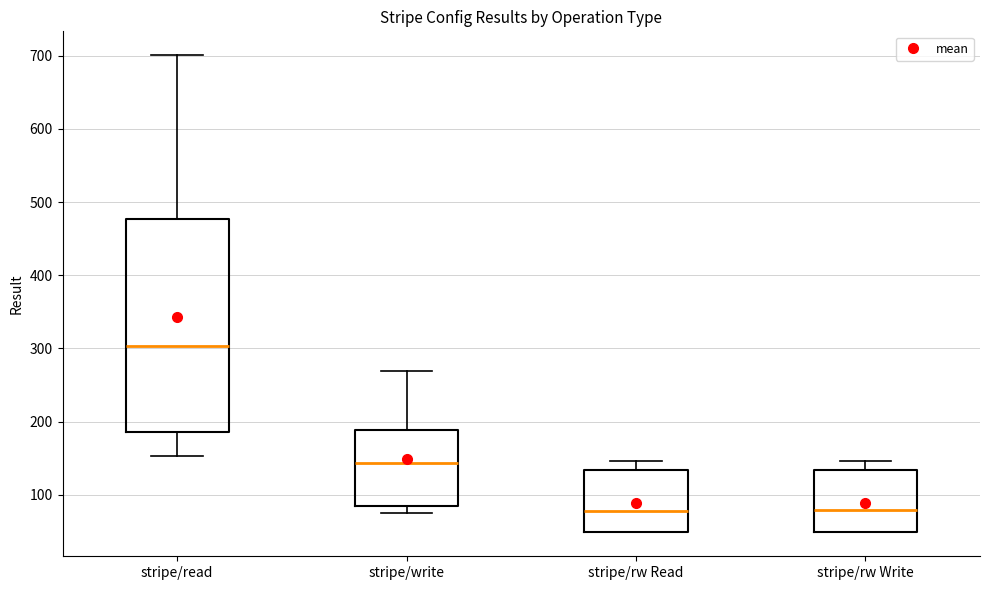

Reading left to right, transcribe this box plot: for each box, give where its median line is, the range the box spans, and where its two whiskers end, as read against the y-axis. The values are not printed on the chart, so give them approximately, as read against the axis.

stripe/read: median 300, box 190 to 480, whiskers 150 to 700
stripe/write: median 140, box 80 to 190, whiskers 80 (just below the box's lower edge) to 270
stripe/rw Read: median 80, box 50 to 130, whiskers 50 to 150
stripe/rw Write: median 80, box 50 to 130, whiskers 50 to 150